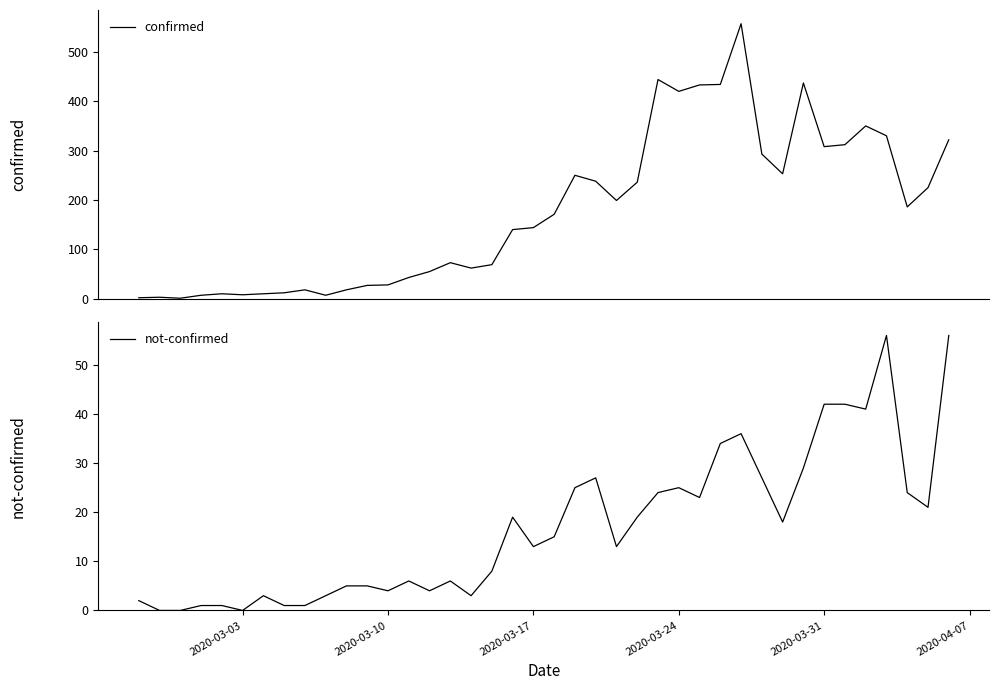

Rank the series by their average value, from lowest to highest.

not-confirmed, confirmed